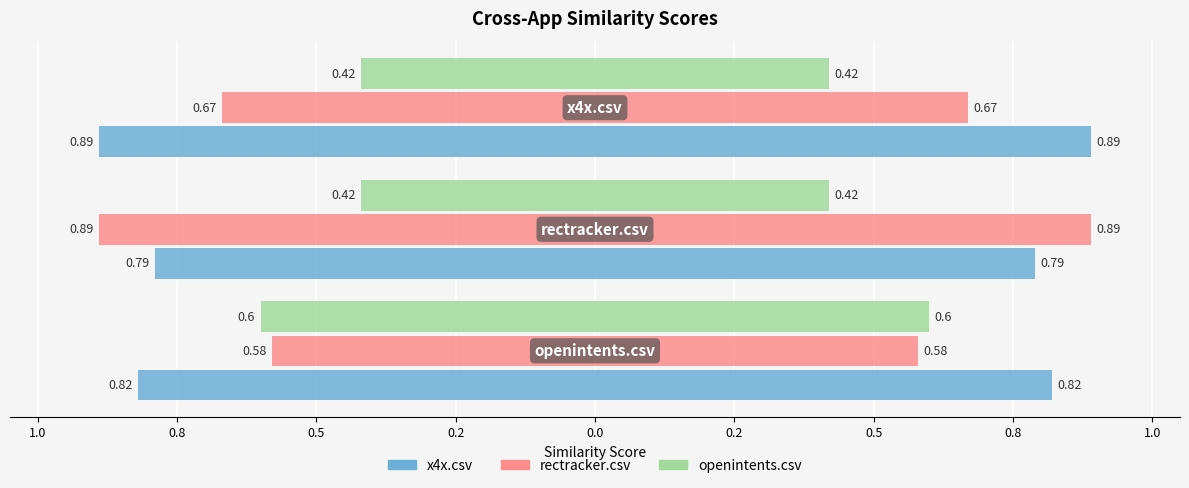

Reading right to left, what are all the values shown in this chart?

x4x.csv: -0.9	-0.8	-0.8
rectracker.csv: -0.7	-0.9	-0.6
openintents.csv: -0.4	-0.4	-0.6